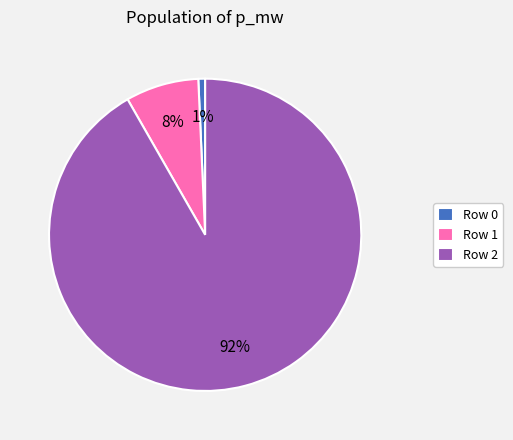

To the nearest percent, what percentage of the pie is Row 1?

8%